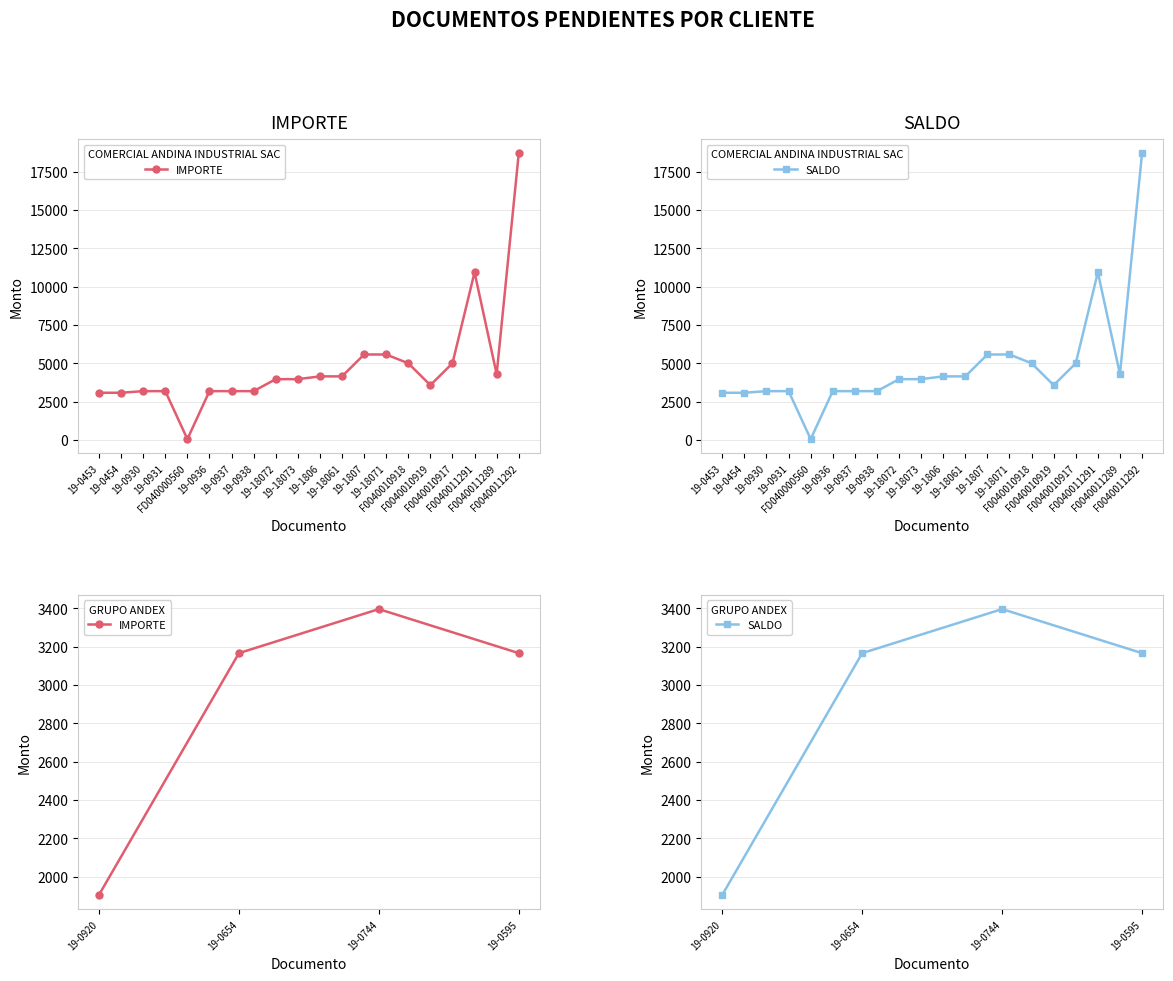

Which series has the largest total across all categories?

IMPORTE